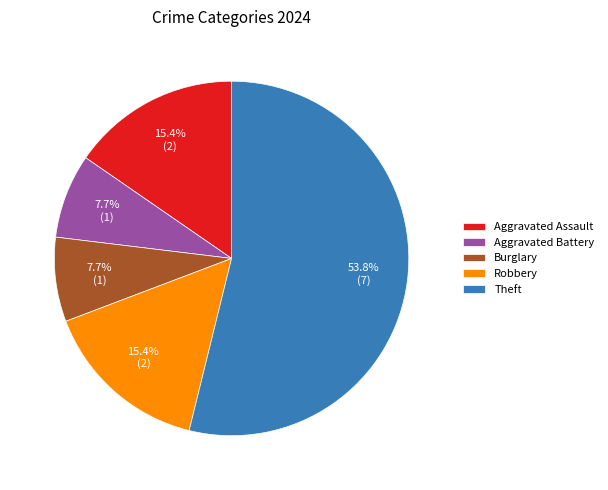

Which slice is the largest?

Theft